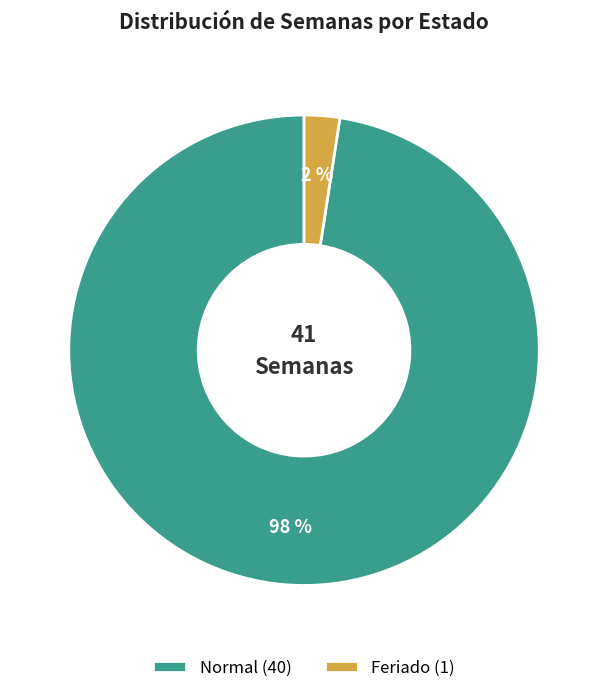

Which category has the smallest portion of the pie?

Feriado